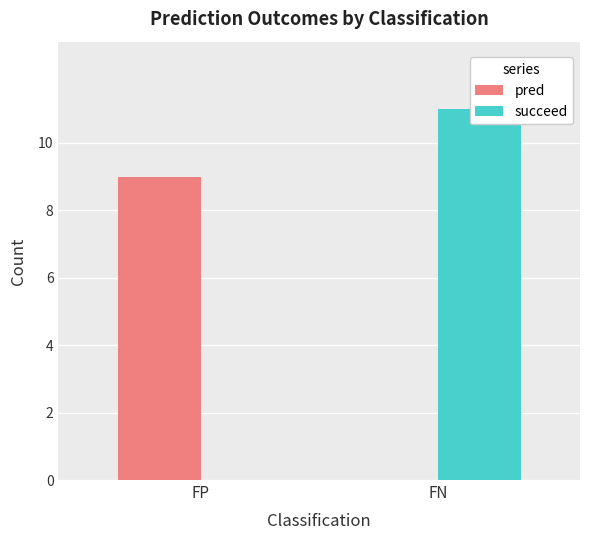

How many positive values does the succeed series have?

1